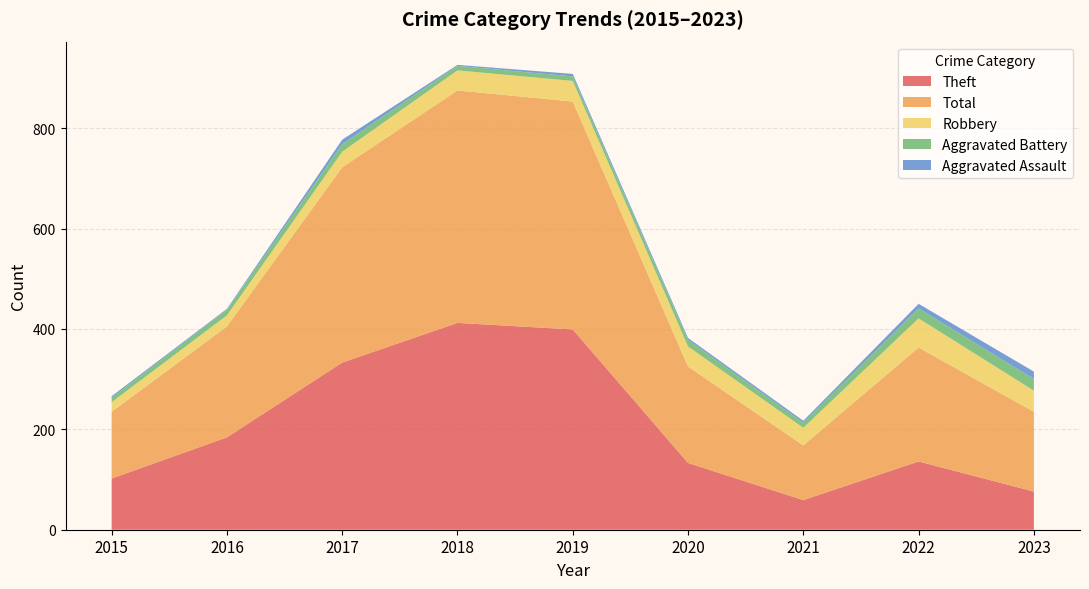

Reading right to left, extract all data points from this chart.

Theft: 76	136	59	133	399	412	333	184	102
Total: 159	227	109	192	454	463	389	221	133
Robbery: 42	58	35	40	41	40	31	22	19
Aggravated Battery: 23	20	10	13	9	9	15	11	9
Aggravated Assault: 15	9	4	4	5	2	9	2	3